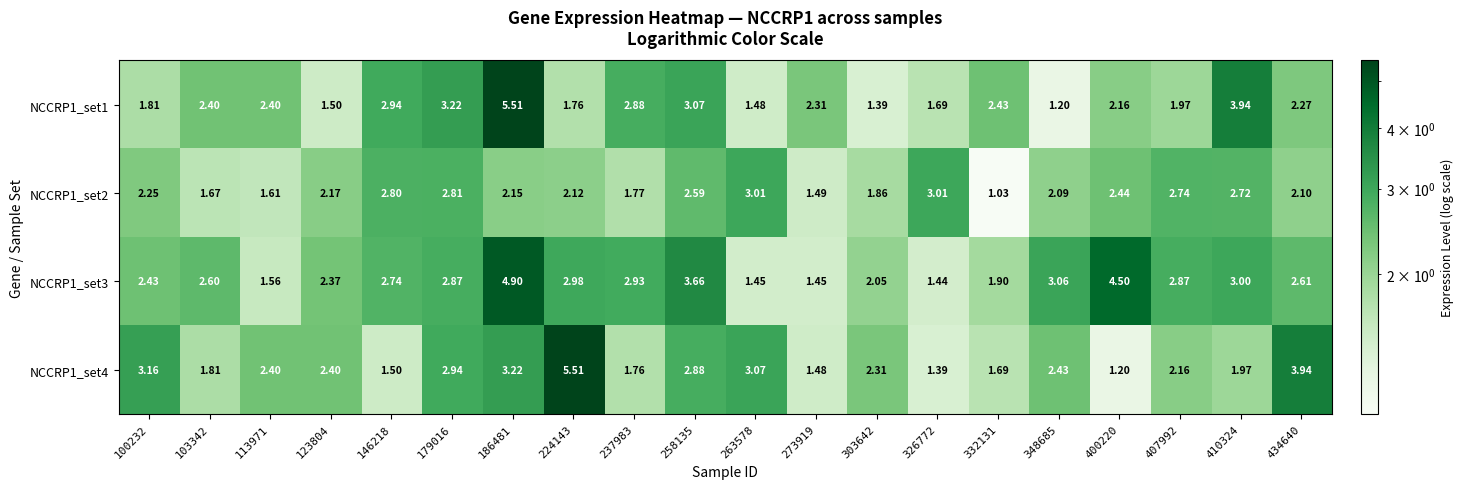

How many data points in NCCRP1_set2 are above 2?

14